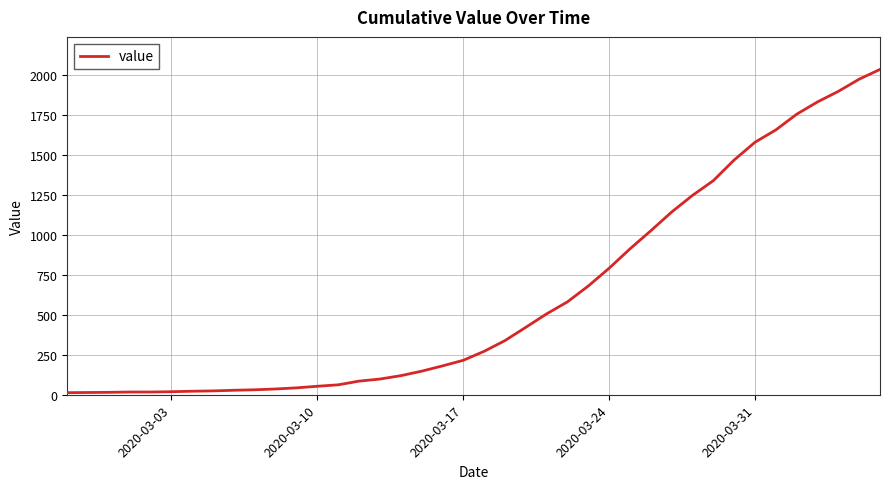

What is the difference between the maximum and second lowest values?

2018